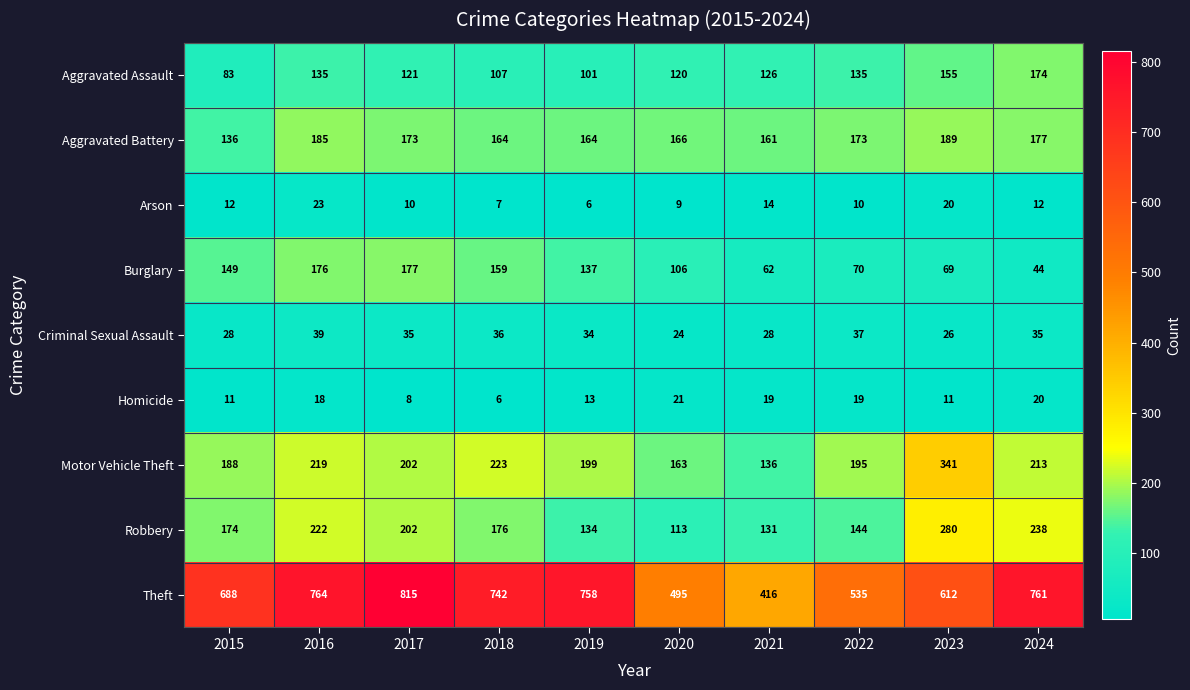

What is the smallest value displayed?

6